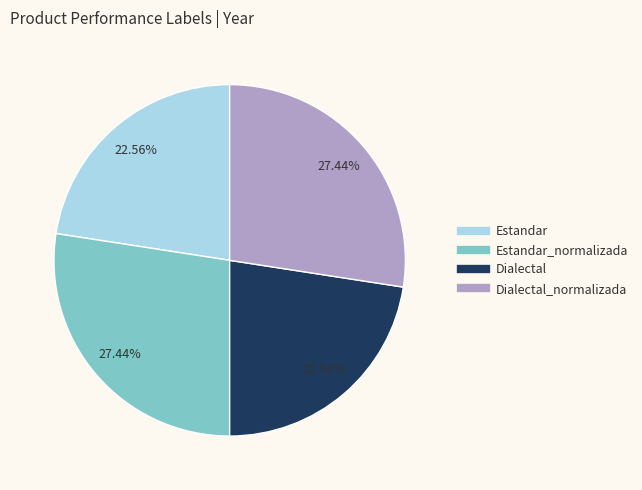

Does any single category account for the majority?

No